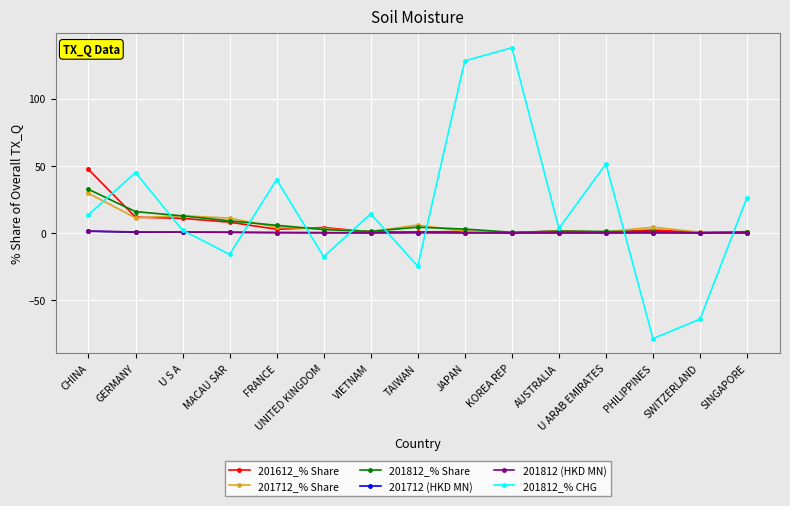

Is the value of 201812 (HKD MN) at VIETNAM greater than the value of 201612_% Share at GERMANY?

No